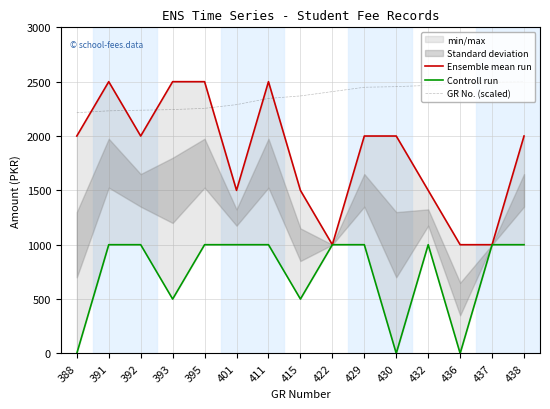

How many data points in Controll run are less than 1000?

5